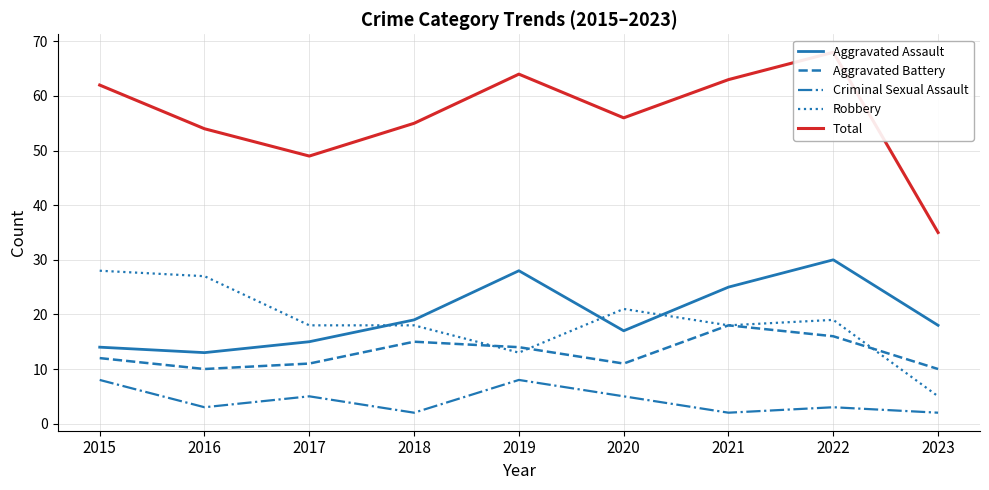

Is it true that Robbery equals 50 at 2015?

False